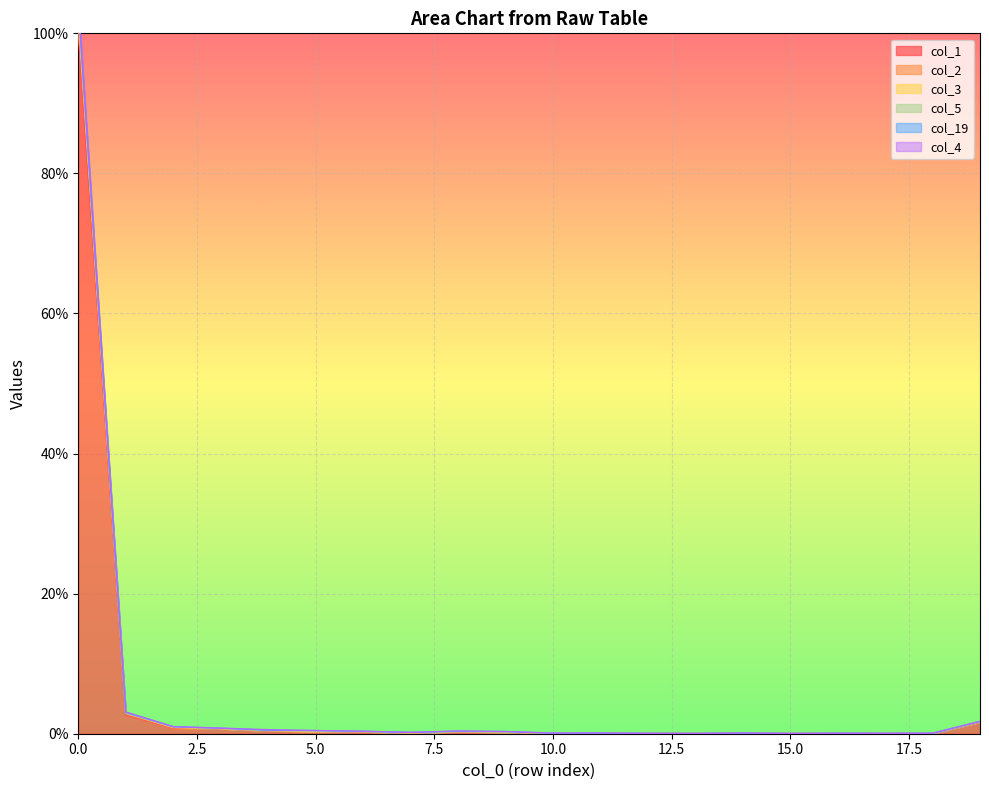

Where is the first local minimum for col_3?

7